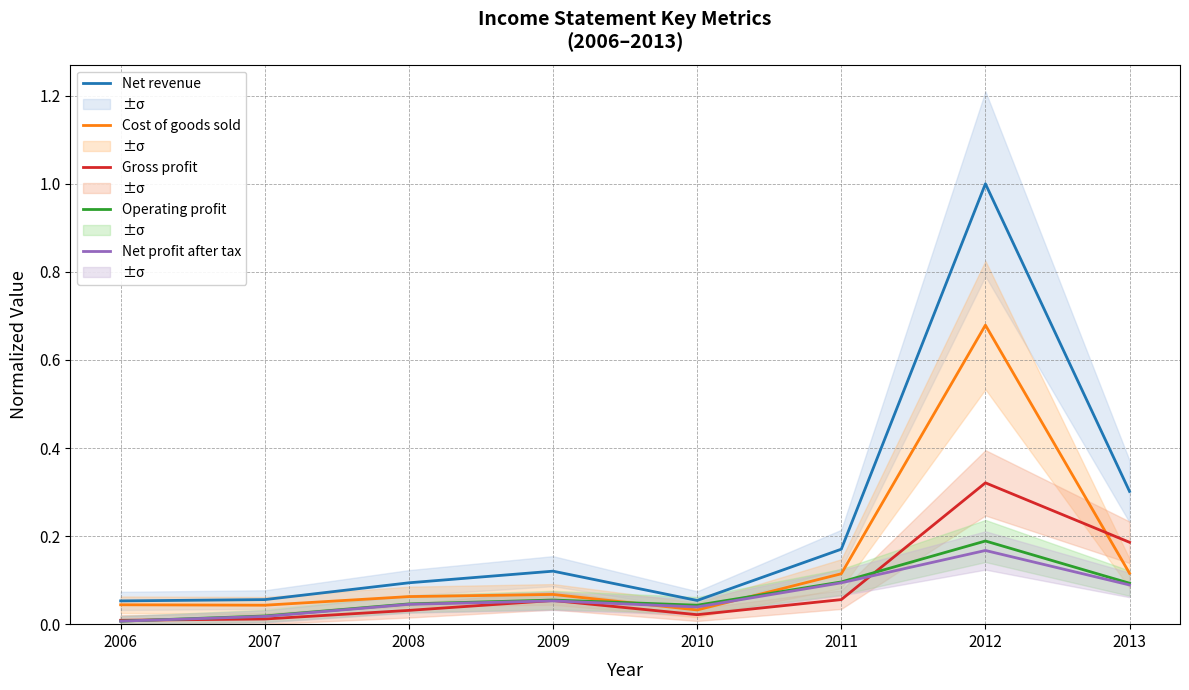

At how many categories does at least one series exceed 0?

8